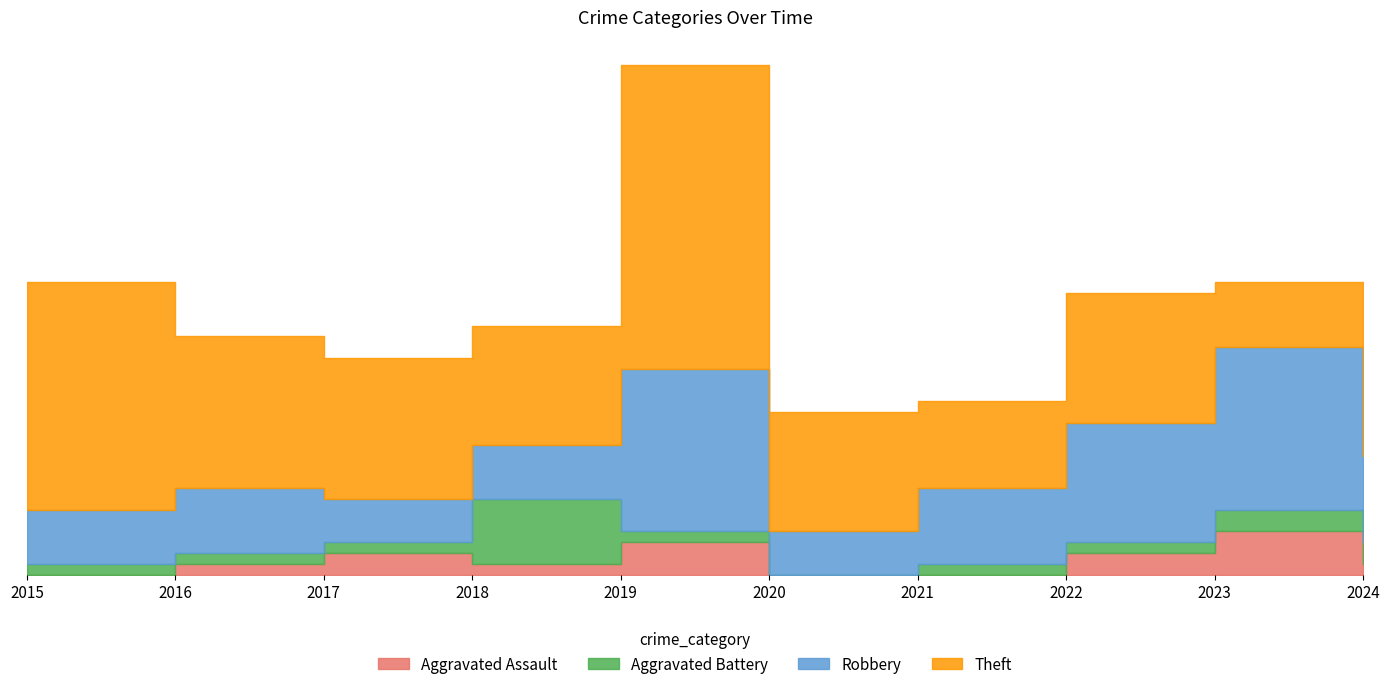

The value of Theft at 2024 is 8. True or false?

True